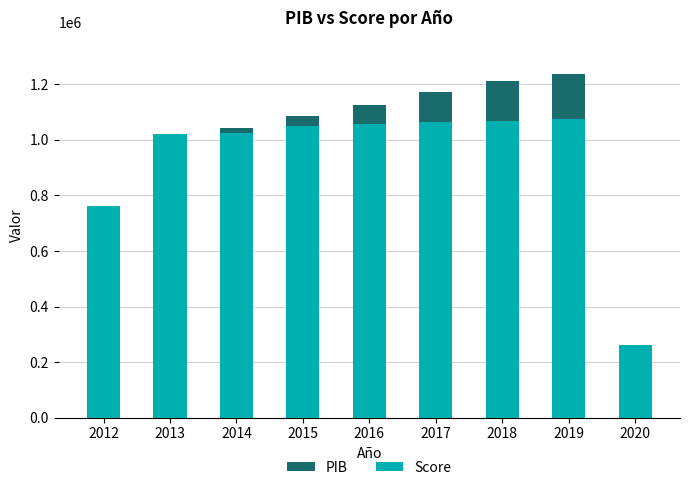

The Score series shows 401996.1 at 2018. True or false?

False